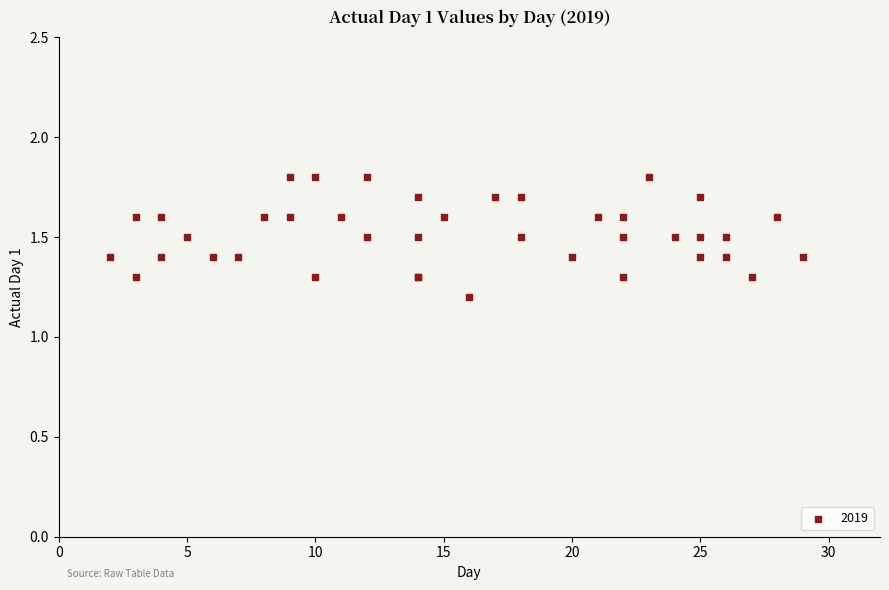

What Y value in the scatter plot is closest to 1?

1.2